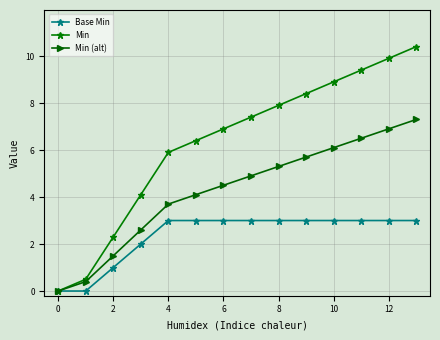

What is the value of the Min (alt) point at the 4th from the left?

2.6